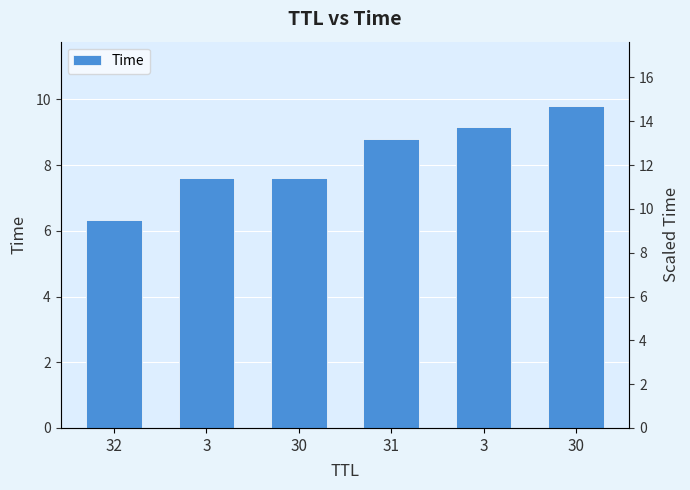

At which category does the chart reach its minimum across all series?

32